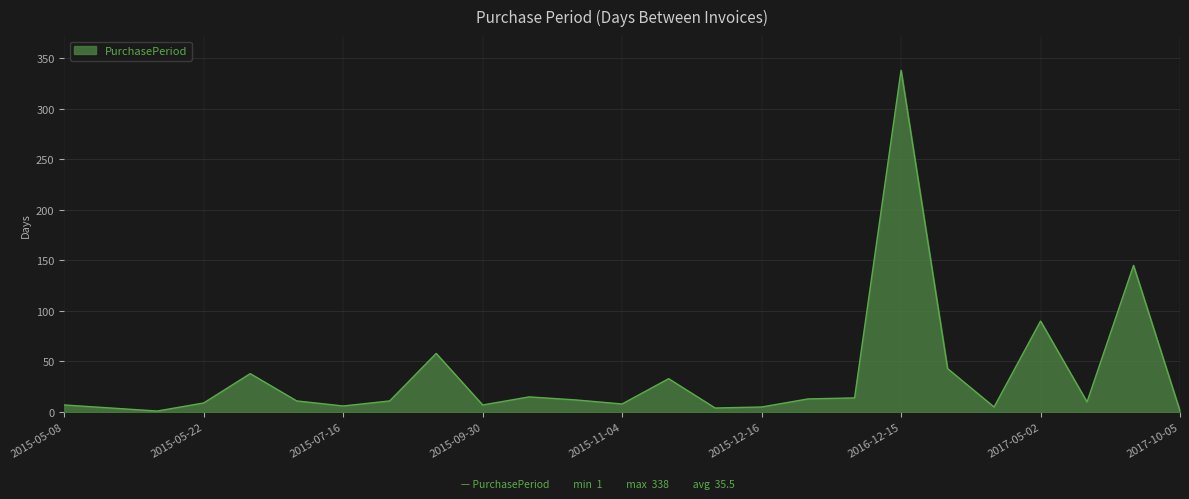

What is the difference between the maximum and second lowest values?

337